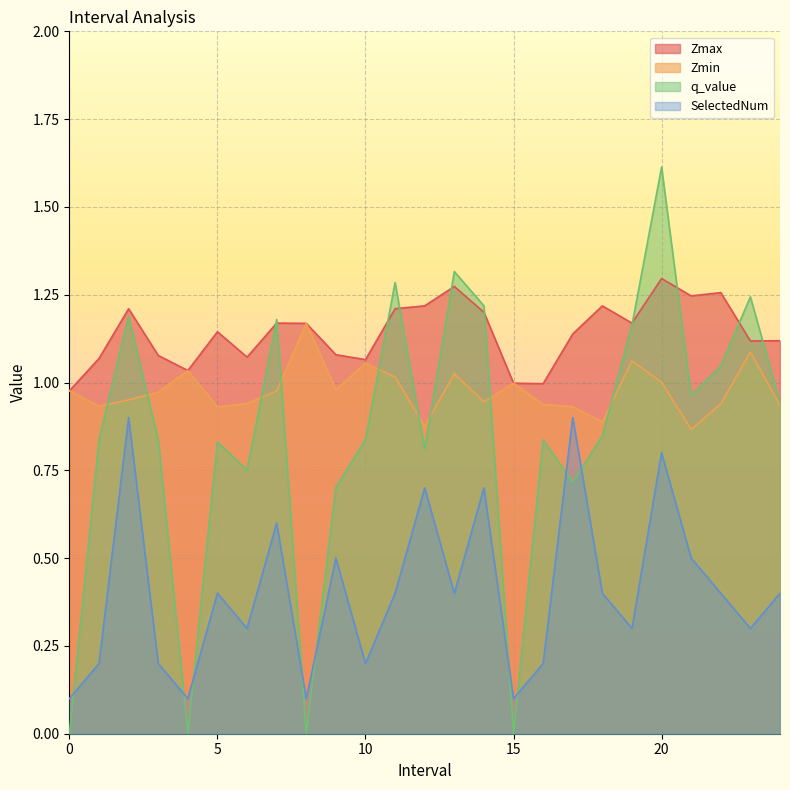

At which category does Zmax reach its first local valley?

4